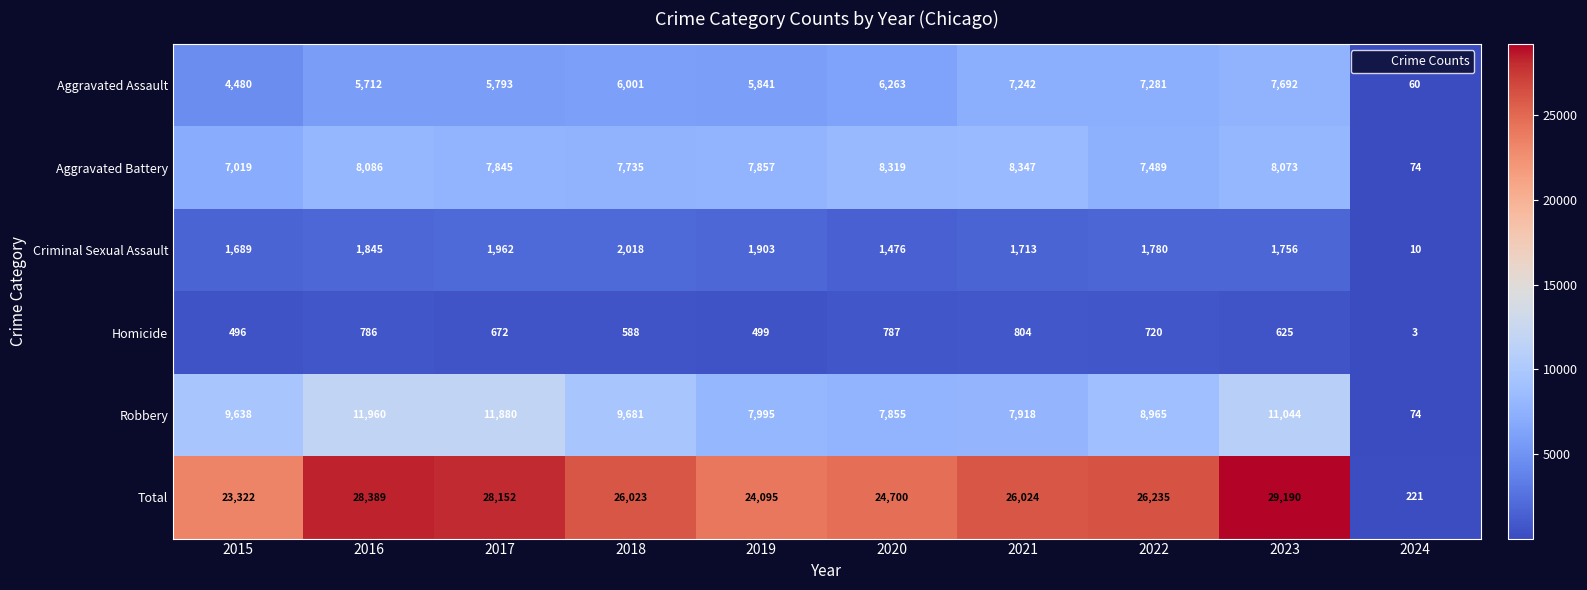

Which series has the largest total across all categories?

Total